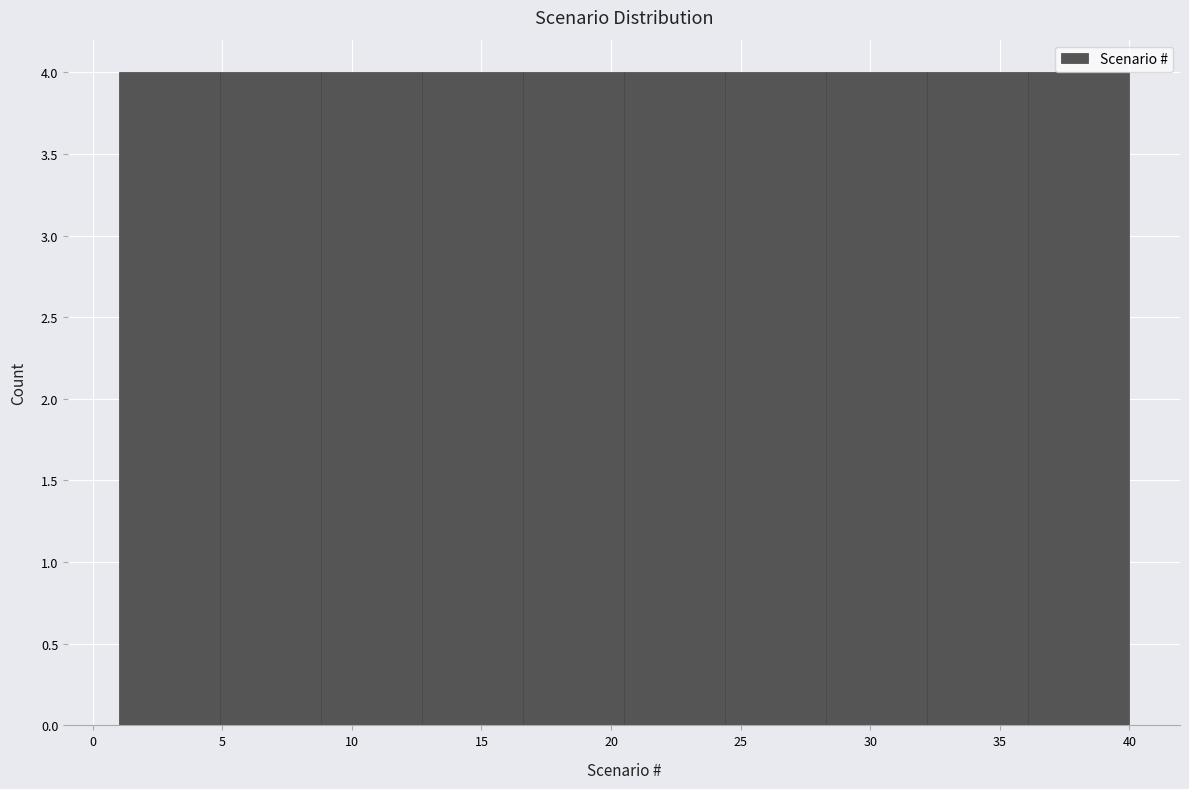

Reading left to right, transcribe this chart: for each bar, give the range it covers on the x-axis and its height. Neither the bar edges nor the heights are printed on the chart, so give them approximately, as read against the axes.

1.0 to 4.9: 4
4.9 to 8.8: 4
8.8 to 12.7: 4
12.7 to 16.6: 4
16.6 to 20.5: 4
20.5 to 24.4: 4
24.4 to 28.3: 4
28.3 to 32.2: 4
32.2 to 36.1: 4
36.1 to 40.0: 4